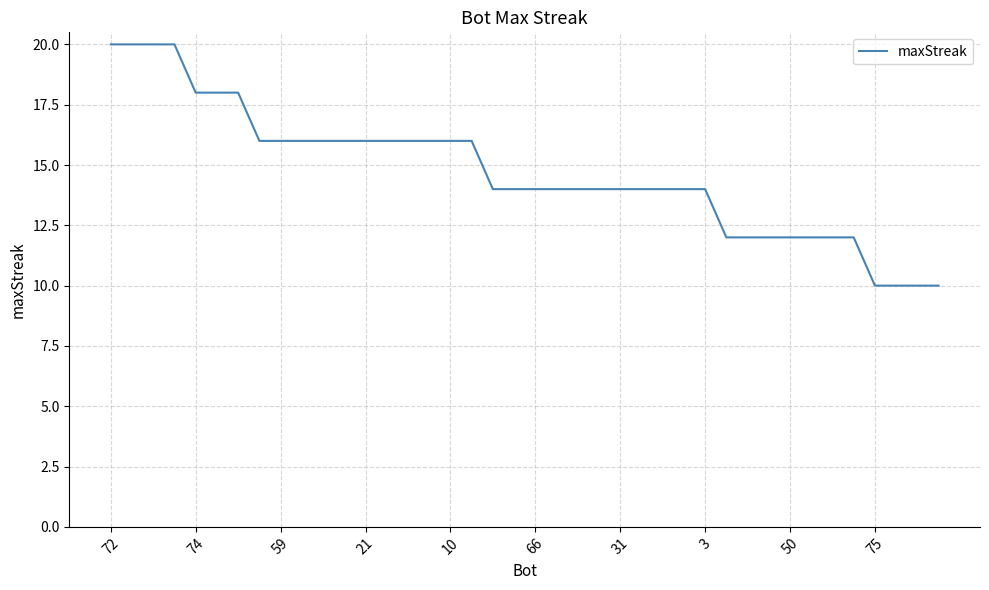

Reading left to right, what are all the values shown in this chart?

20	20	20	20	18	18	18	16	16	16	16	16	16	16	16	16	16	16	14	14	14	14	14	14	14	14	14	14	14	12	12	12	12	12	12	12	10	10	10	10